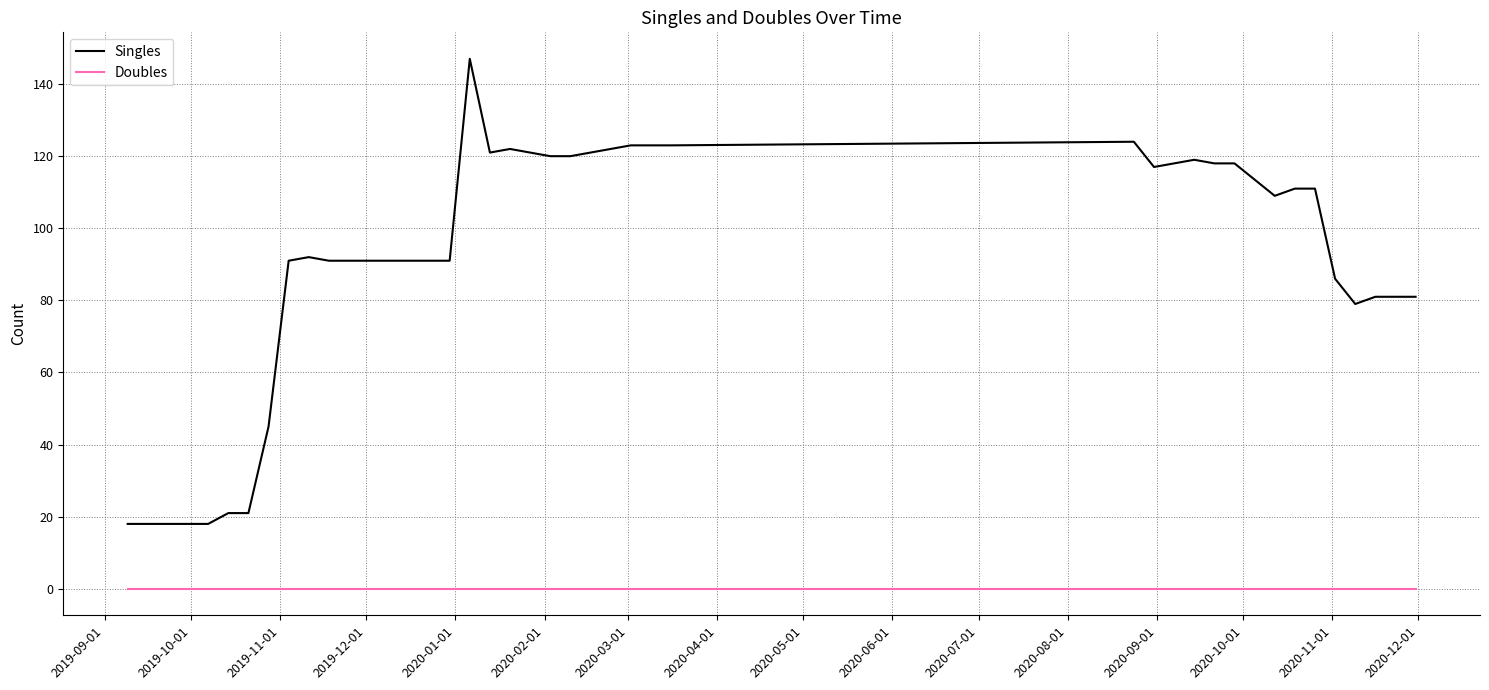

Which series has the widest spread of values?

Singles